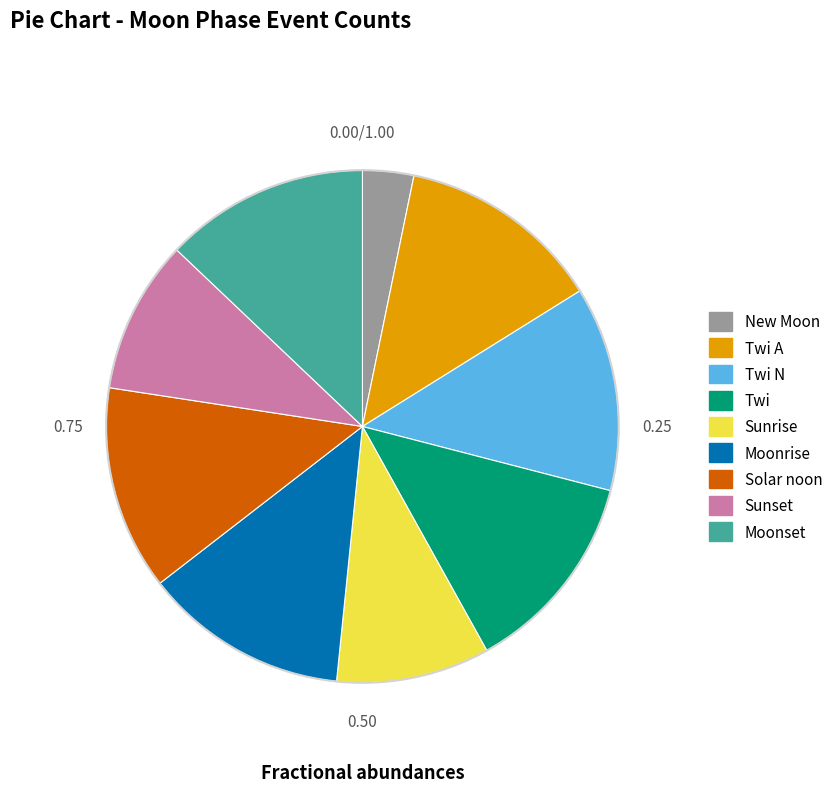

Does Moonrise account for over 50% of the chart?

No